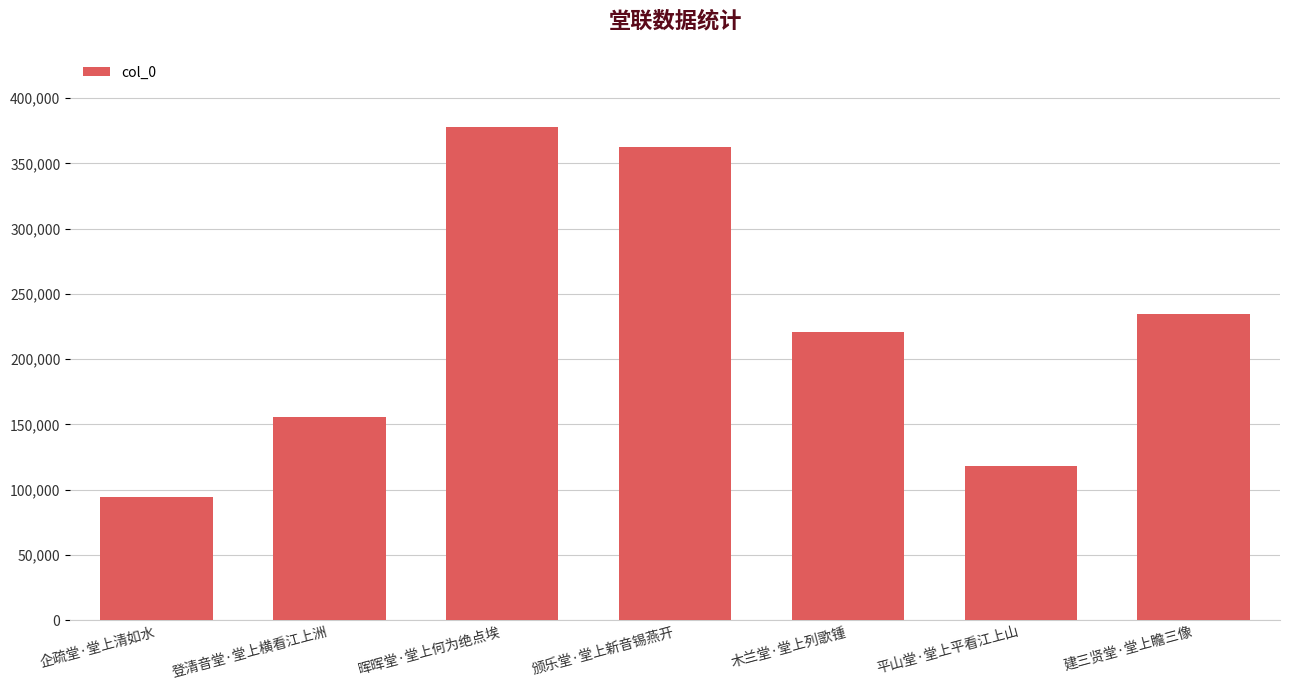

What is the sum of the values at 建三贤堂·堂上瞻三像 and 颁乐堂·堂上新音锡燕开?

596780